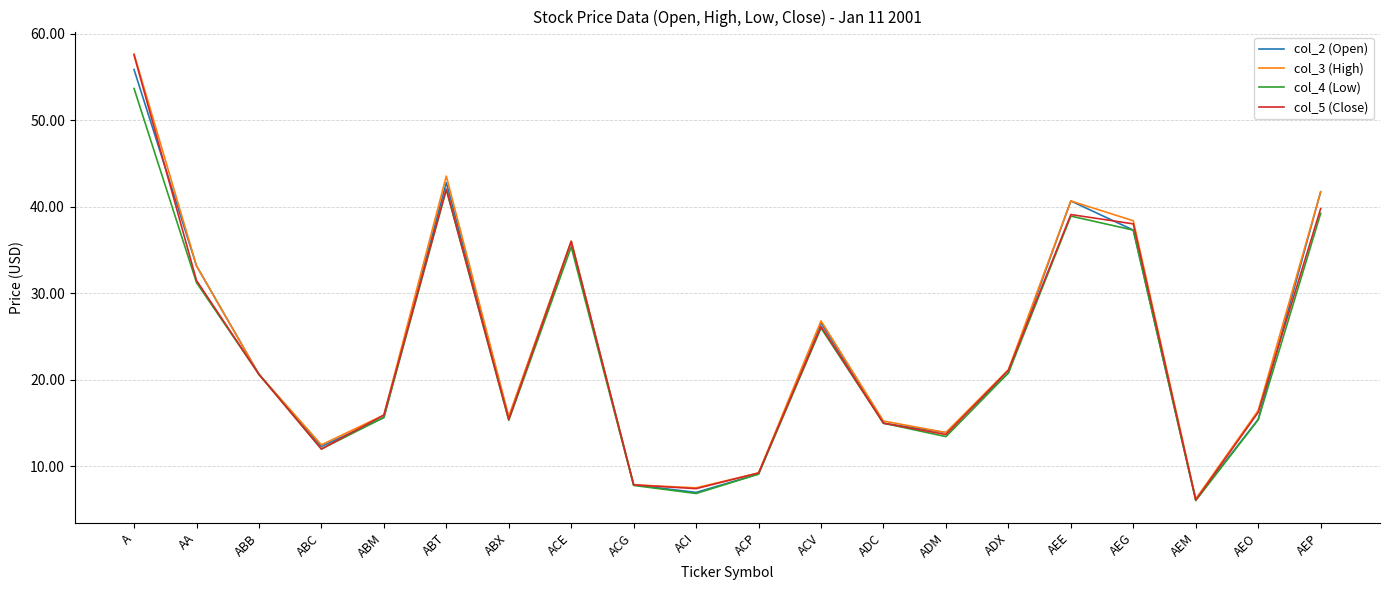

Does the chart display data point markers on the line(s)?

No